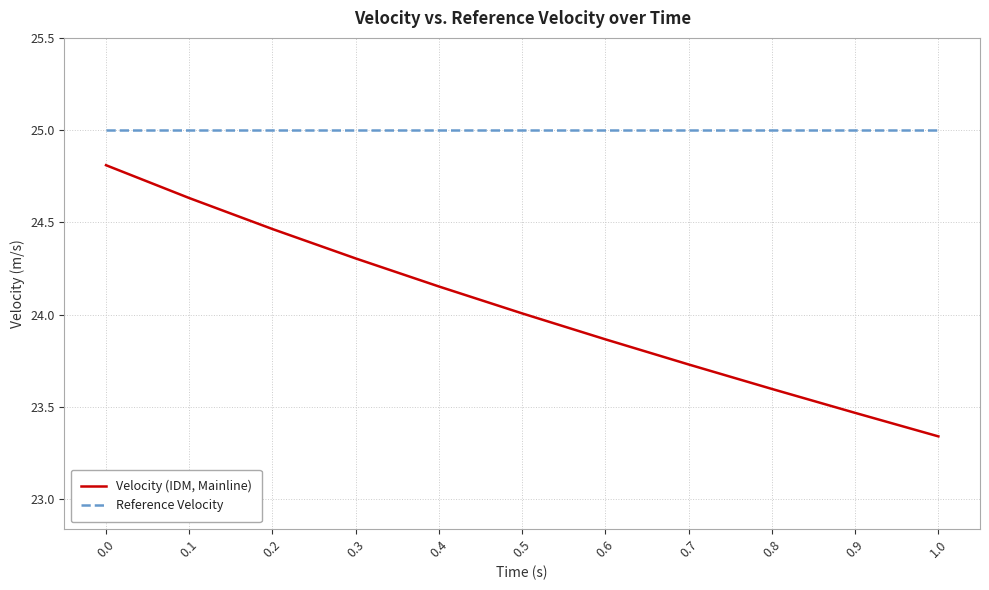

List the series in order of their overall mean, highest first.

Reference Velocity, Velocity (IDM, Mainline)